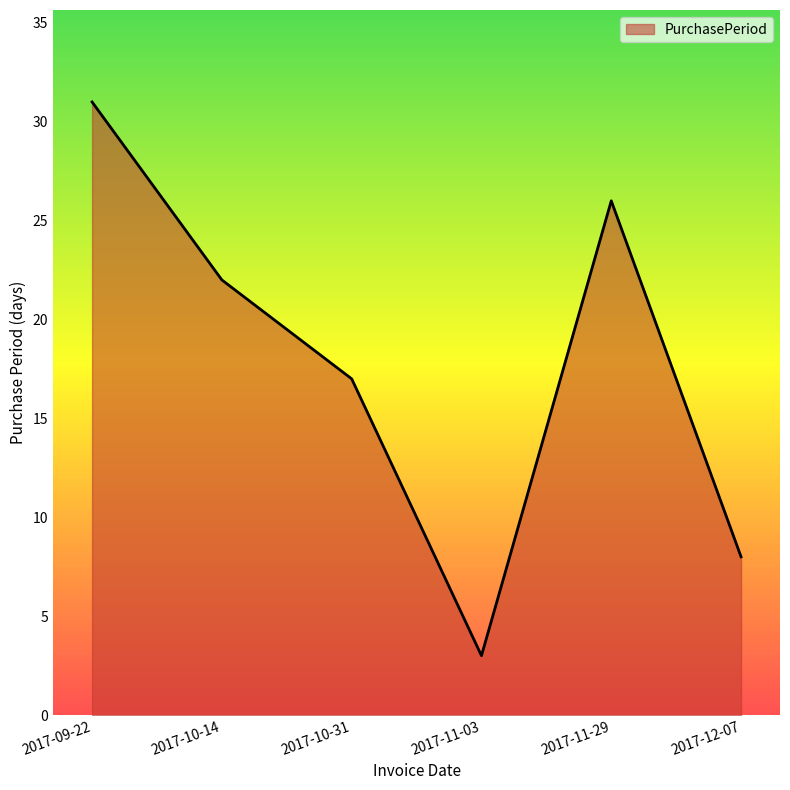

How many lines are shown in the chart?

1